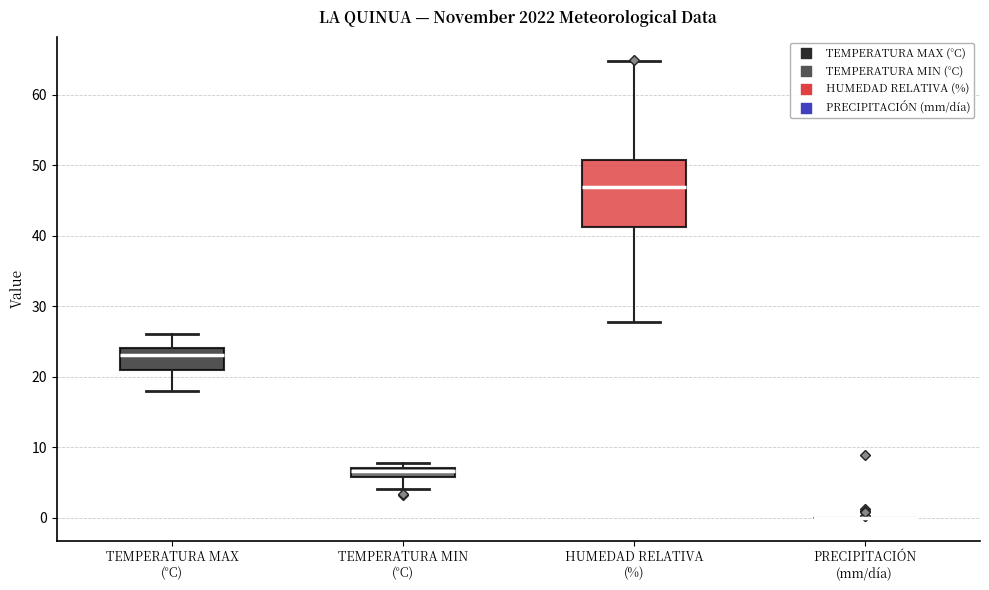

Comparing the boxes themselves (not the whiskers), which one is the tallest?

HUMEDAD RELATIVA (%)